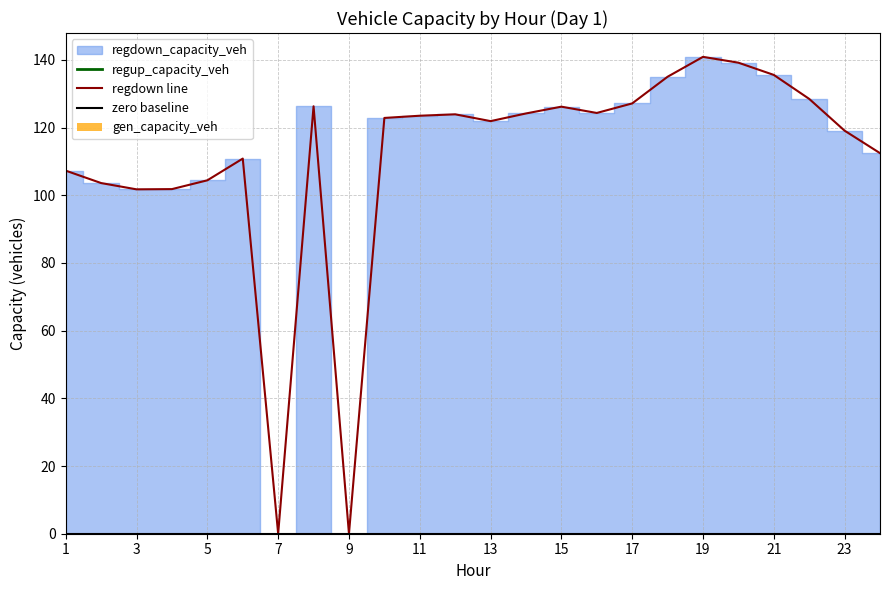

Reading left to right, extract all data points from this chart.

gen_capacity_veh: 0.0	0.0	0.0	0.0	0.0	0.0	0.0	0.0	0.0	0.0	0.0	0.0	0.0	0.0	0.0	0.0	0.0	0.0	0.0	0.0	0.0	0.0	0.0	0.0
regup_capacity_veh: 0.0	0.0	0.0	0.0	0.0	0.0	0.0	0.0	0.0	0.0	0.0	0.0	0.0	0.0	0.0	0.0	0.0	0.0	0.0	0.0	0.0	0.0	0.0	0.0
regdown_capacity_veh: 107.3	103.6	101.7	101.8	104.4	110.8	0.0	126.3	0.0	122.8	123.5	123.9	121.9	124.2	126.2	124.3	127.1	135.0	140.9	139.2	135.5	128.5	119.1	112.4